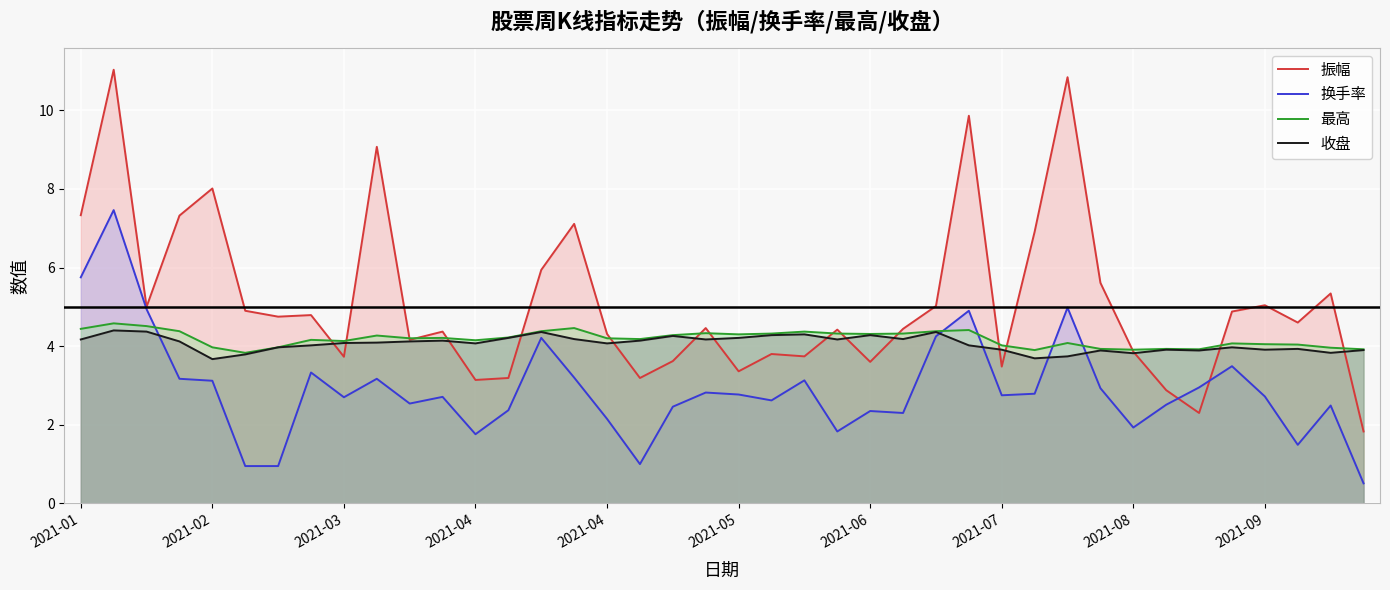

What is the sum of all 换手率 values?

116.5